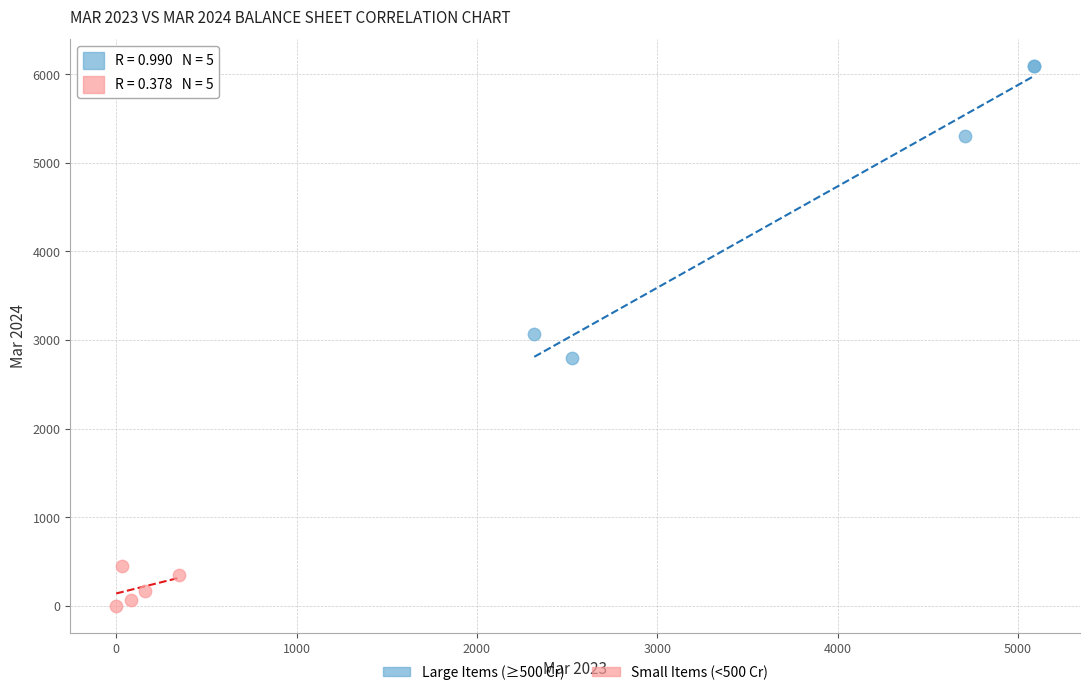

Which series has the widest spread of Y values?

Large Items (≥500 Cr)